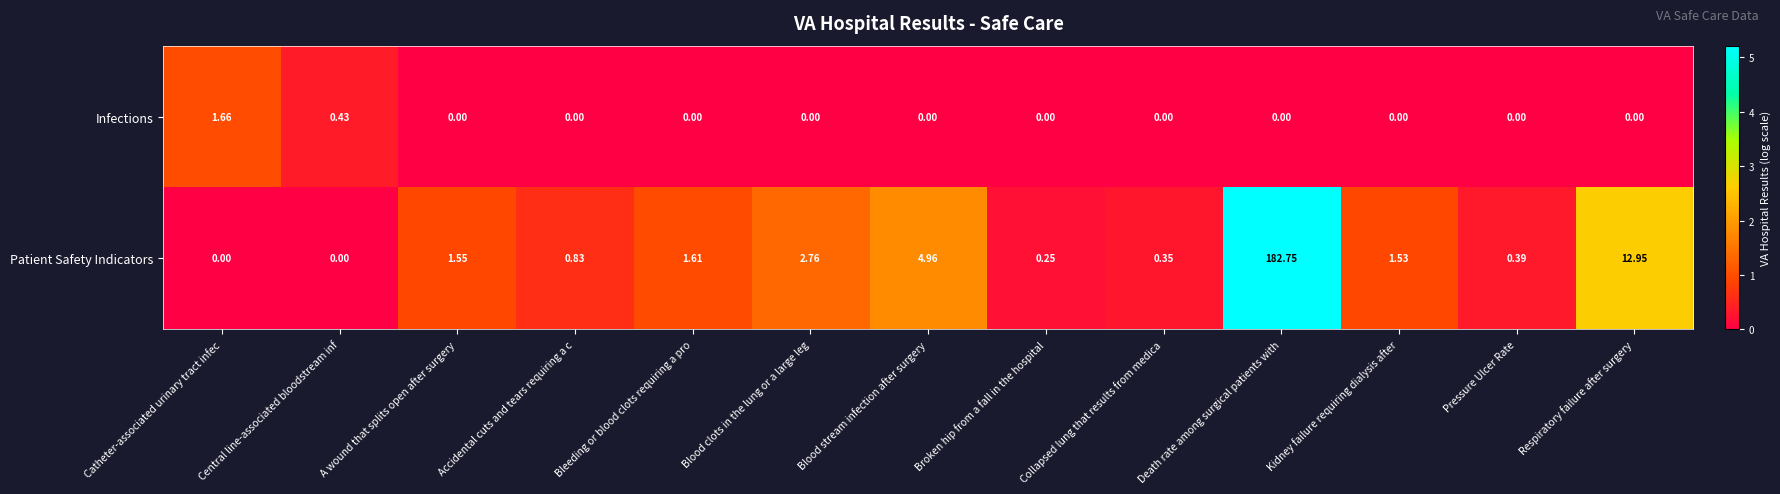

At which label does Infections reach its peak?

Catheter-associated urinary tract infec